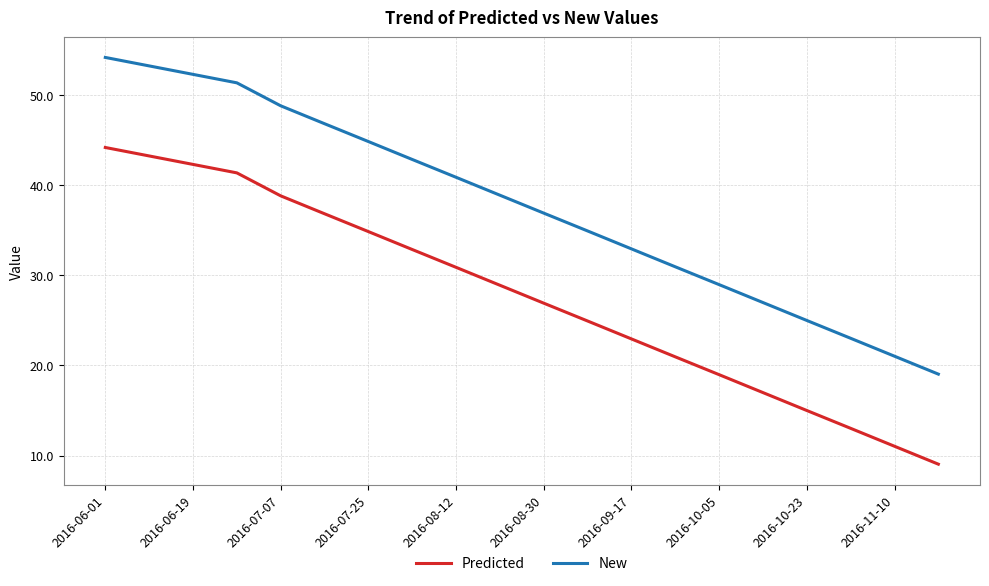

List the series in order of their overall mean, highest first.

New, Predicted